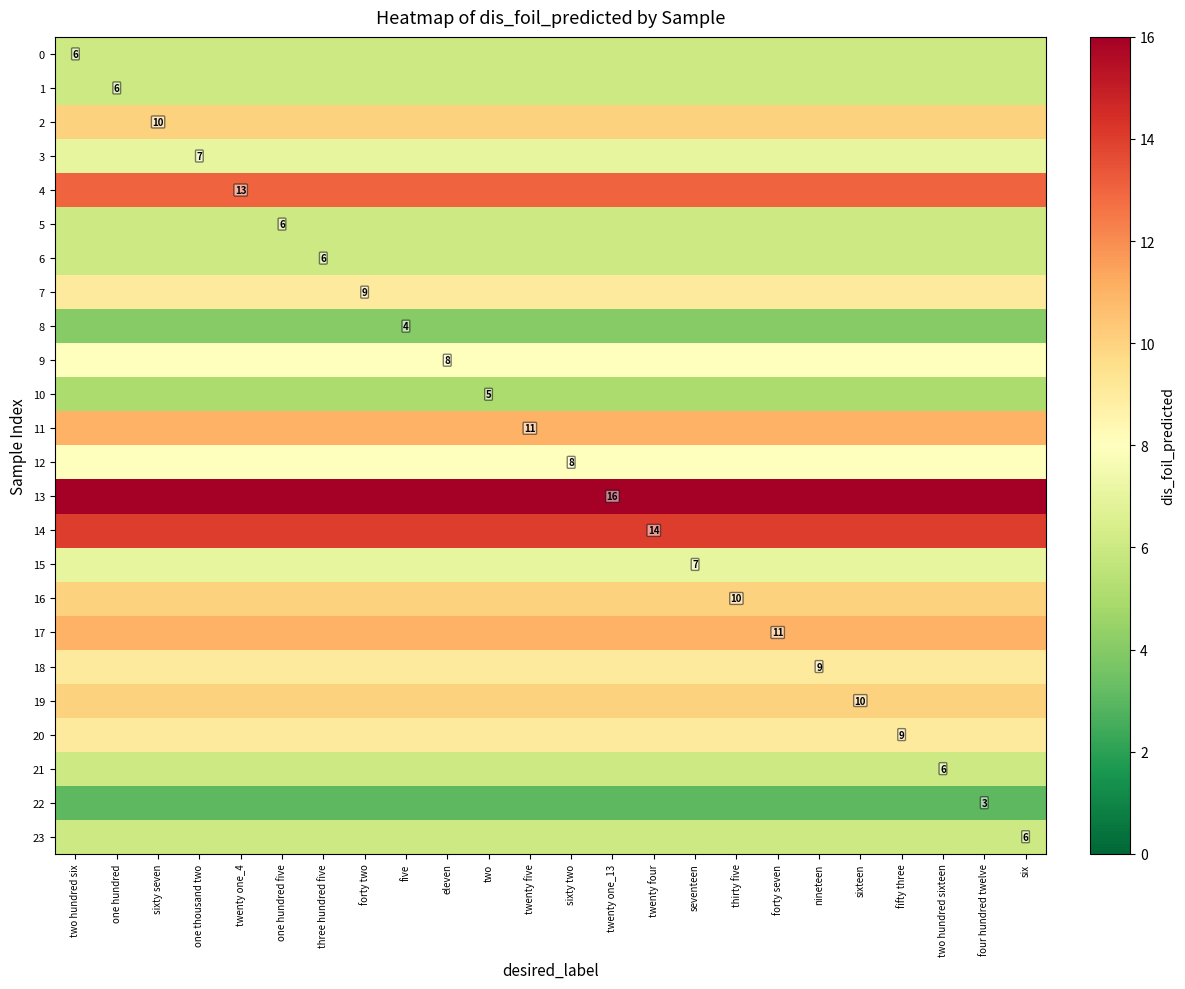

What is the sum of the 4 values at nineteen and thirty five?

26